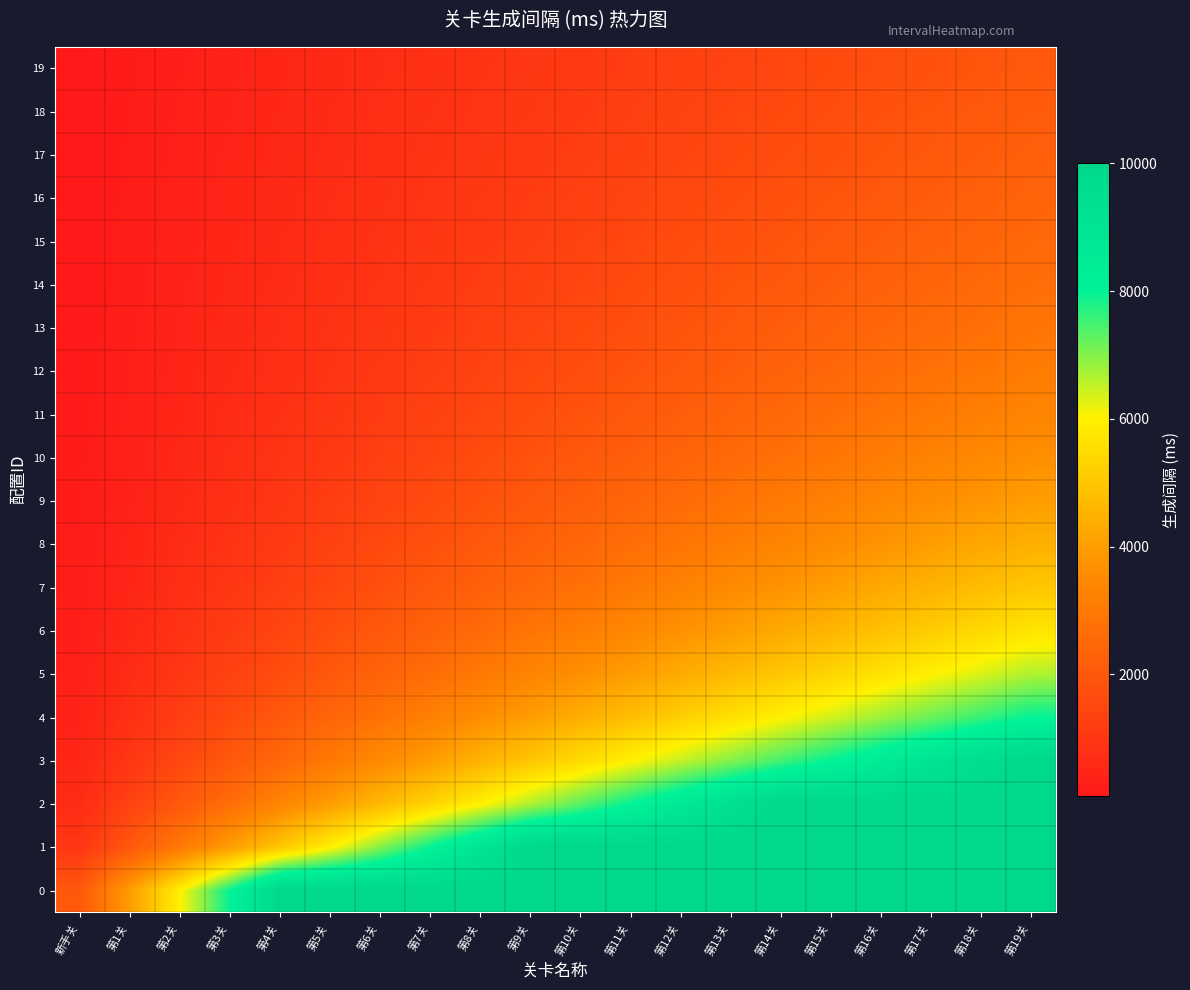

What is the spread (max minus min) of values at 第5关?

9400.0